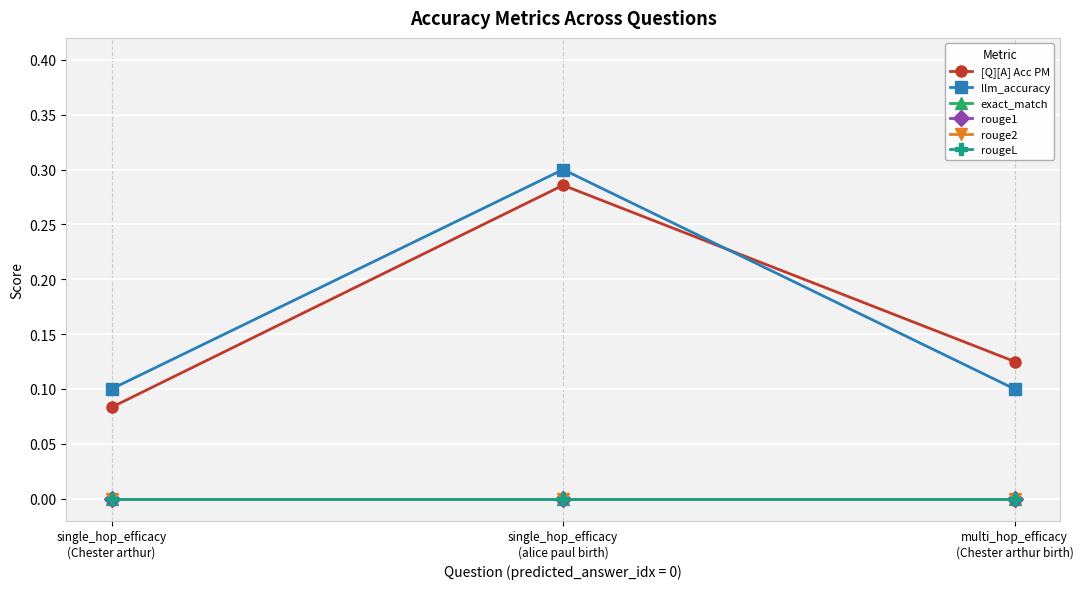

List the series in order of their peak value, lowest first.

exact_match, rouge1, rouge2, rougeL, [Q][A] Acc PM, llm_accuracy